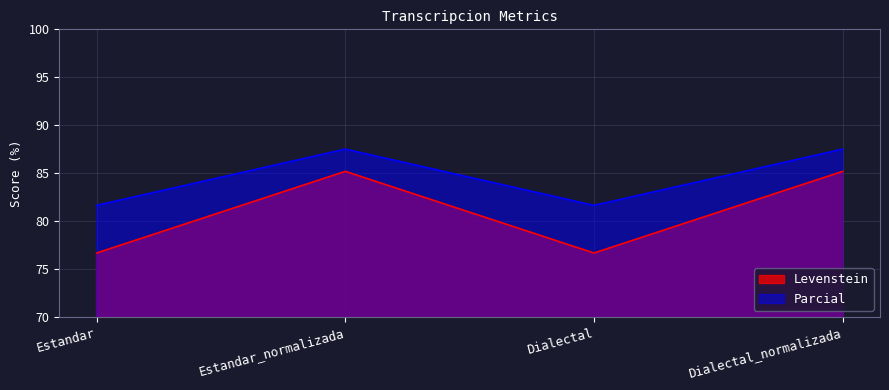

What are all the series names shown in the legend?

Levenstein, Parcial